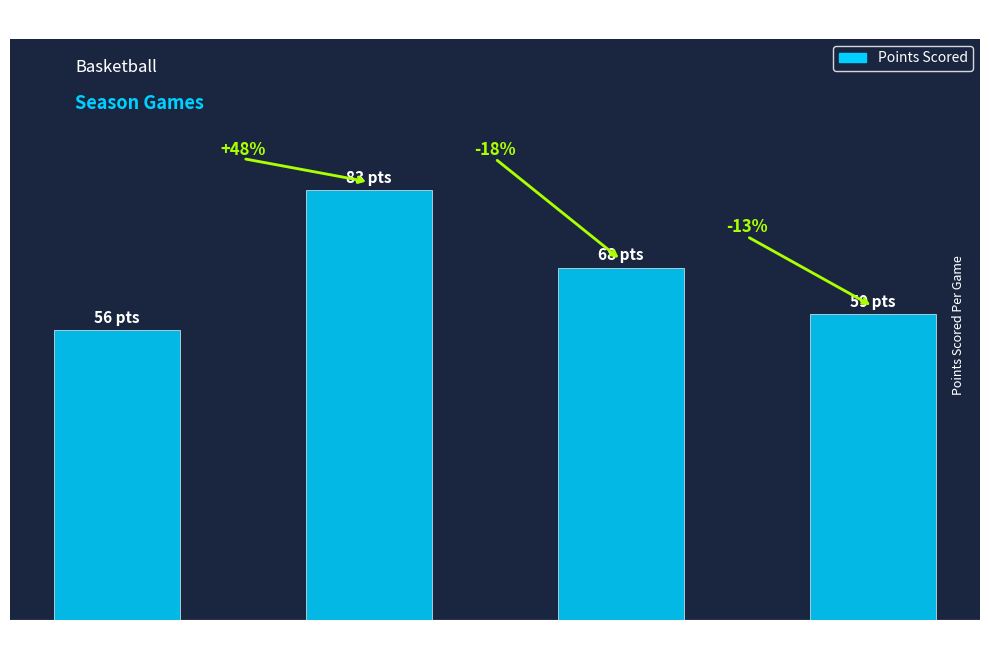

What is the change in value from Game 1
(56 pts) to Game 4
(59 pts)?

+3